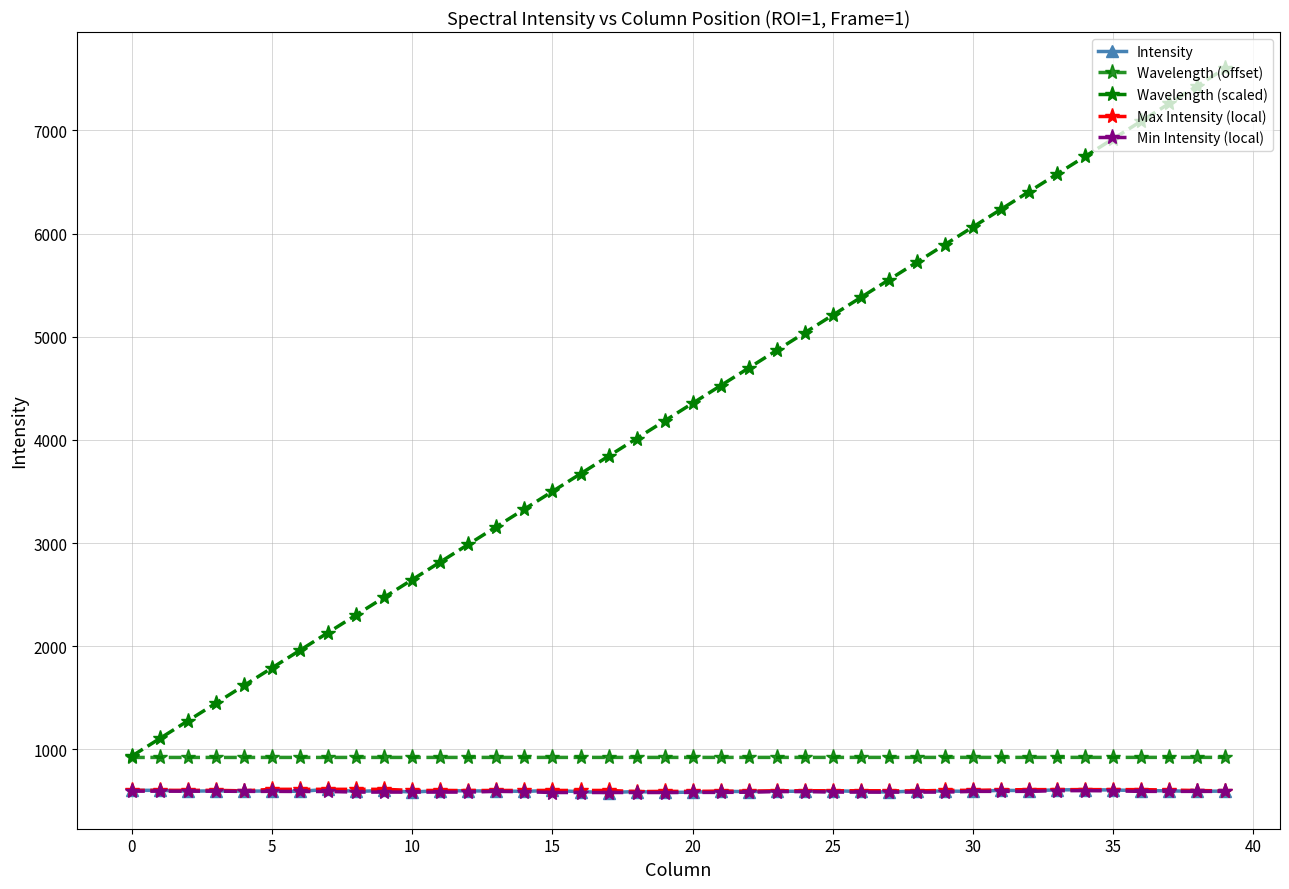

True or false: Intensity and Wavelength (offset) cross at least once.

False